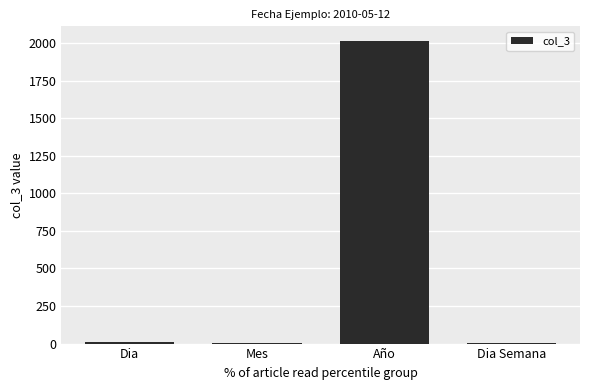

Are the bars grouped side by side (vs. stacked)?

No